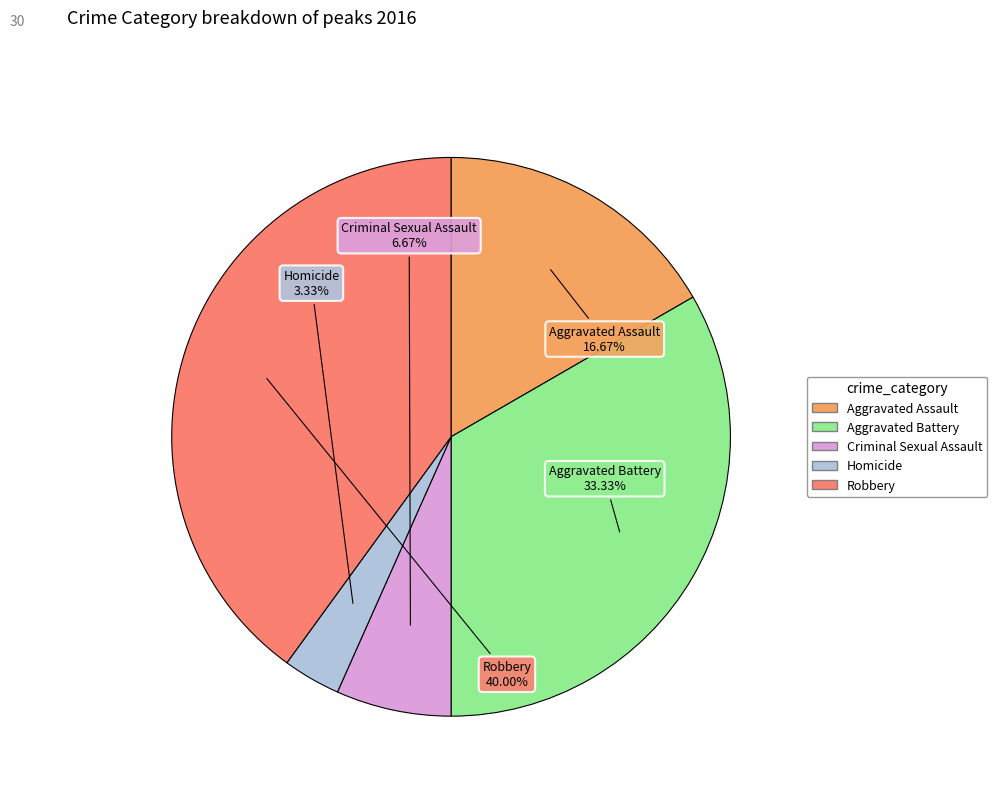

What is the total percentage of Criminal Sexual Assault and Aggravated Assault?

23.3%